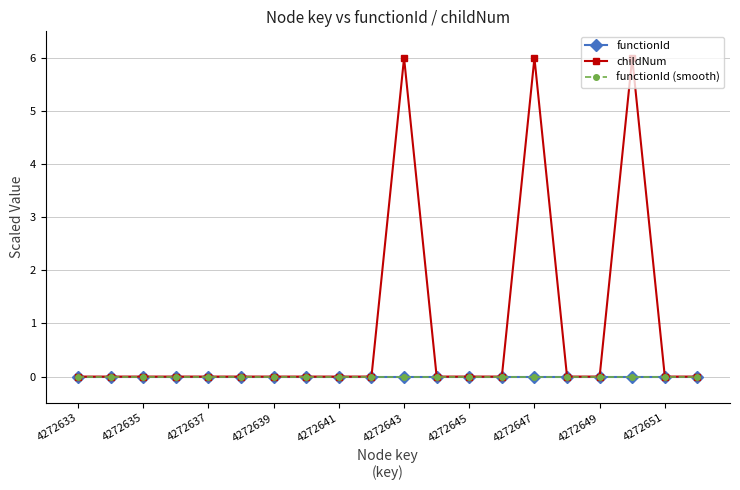

How many lines are shown in the chart?

3